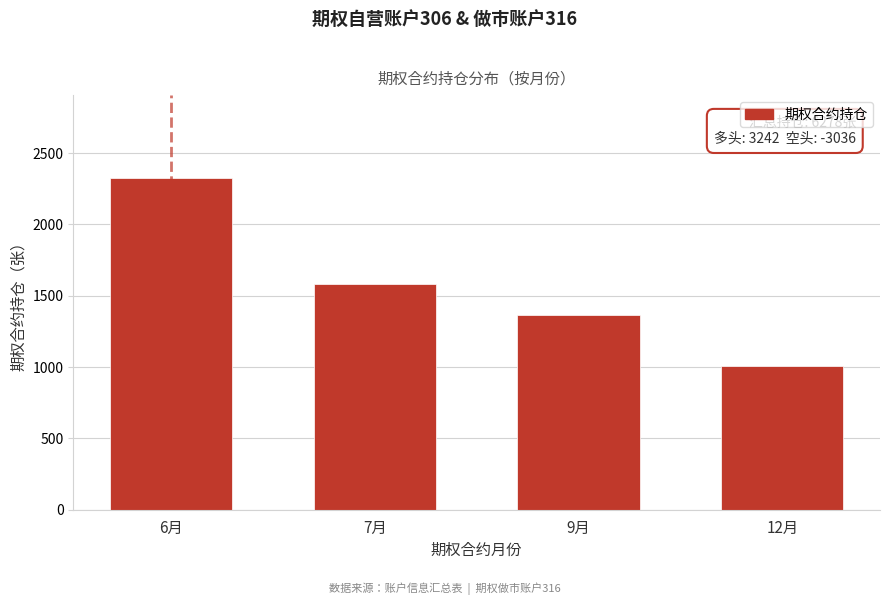

Reading right to left, transcribe all the data shown in this chart.

12月=1005	9月=1365	7月=1583	6月=2325